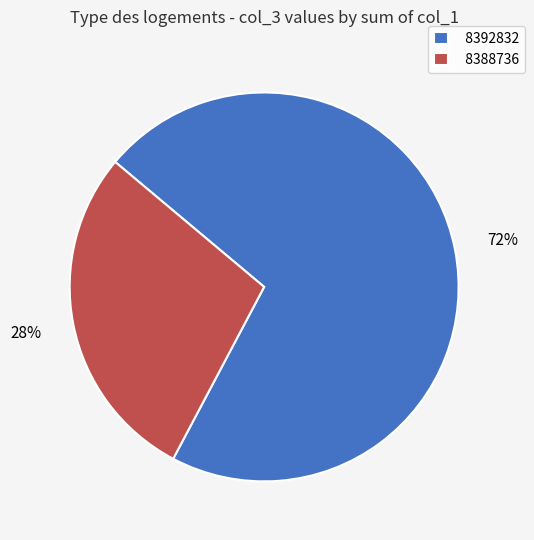

What is the ratio of the value at 8388736 to the value at 8392832?

0.4